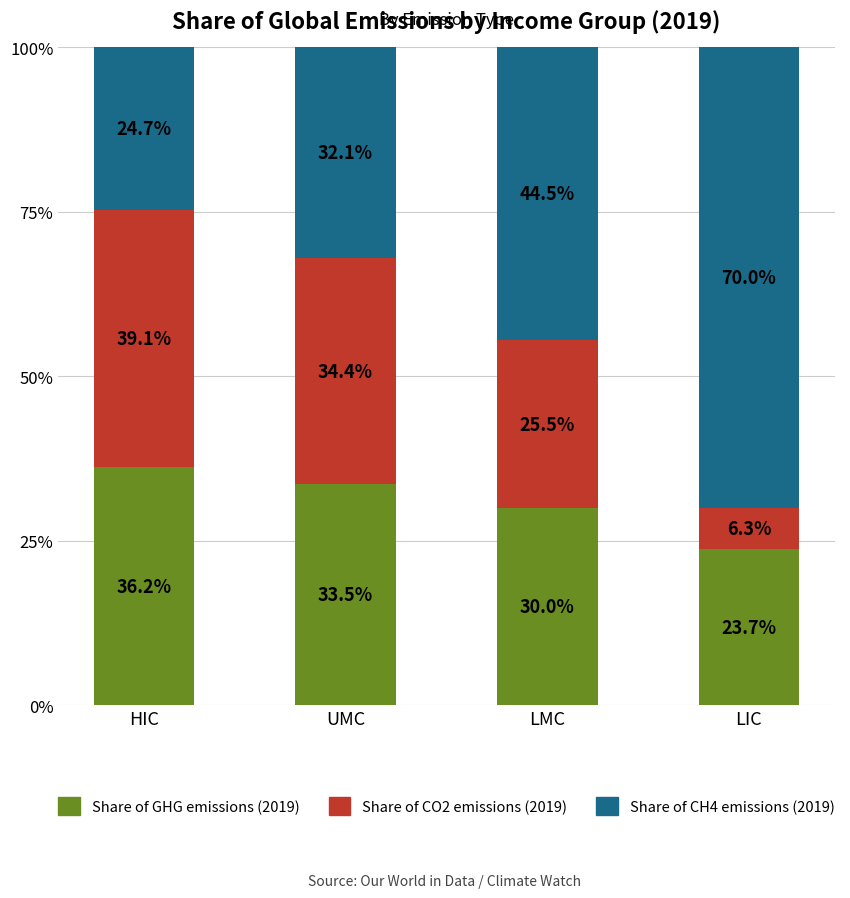

What are all the series names shown in the legend?

Share of GHG emissions (2019), Share of CO2 emissions (2019), Share of CH4 emissions (2019)